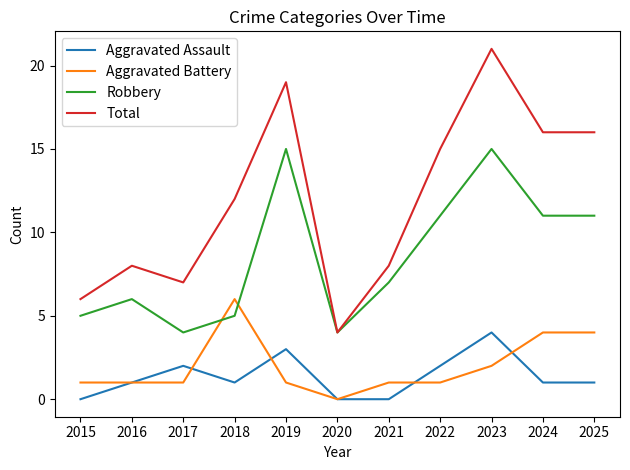

Which series changed the most between 2019 and 2024?

Robbery